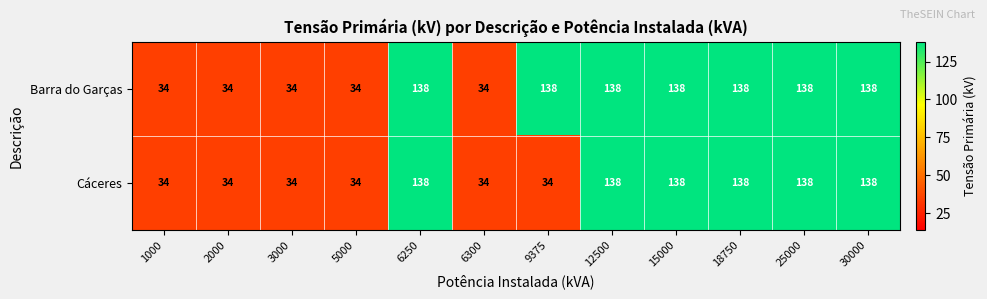

Which series changed the most between 1000 and 9375?

Barra do Garças